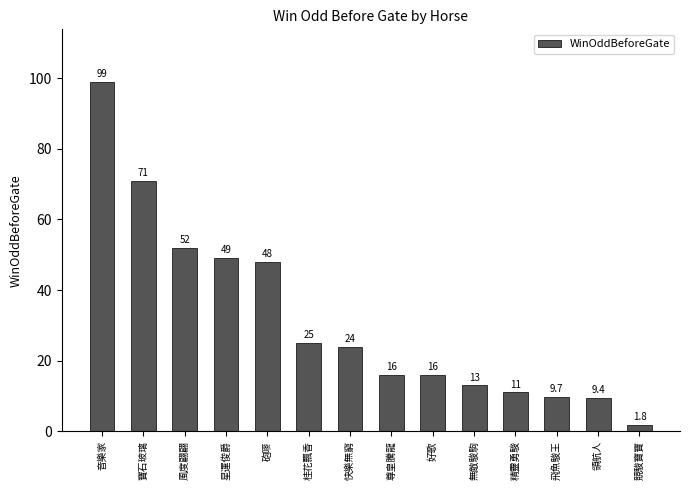

What is the label of the 12th bar from the right?

風度翩翩